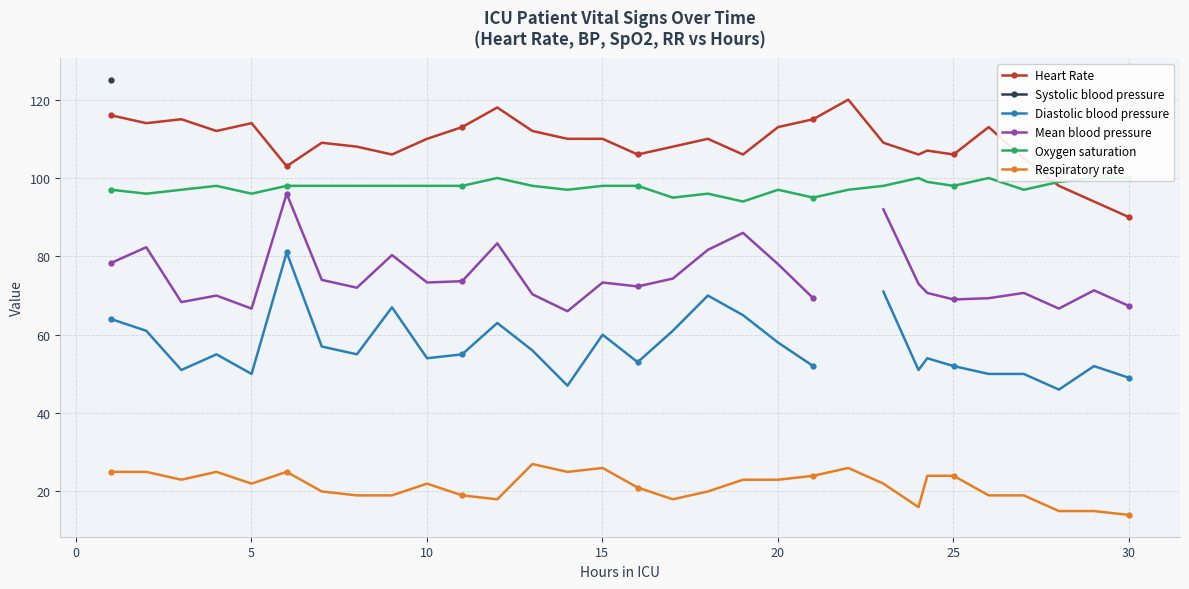

What is the difference between the maximum and minimum values in the Oxygen saturation series?

6.0